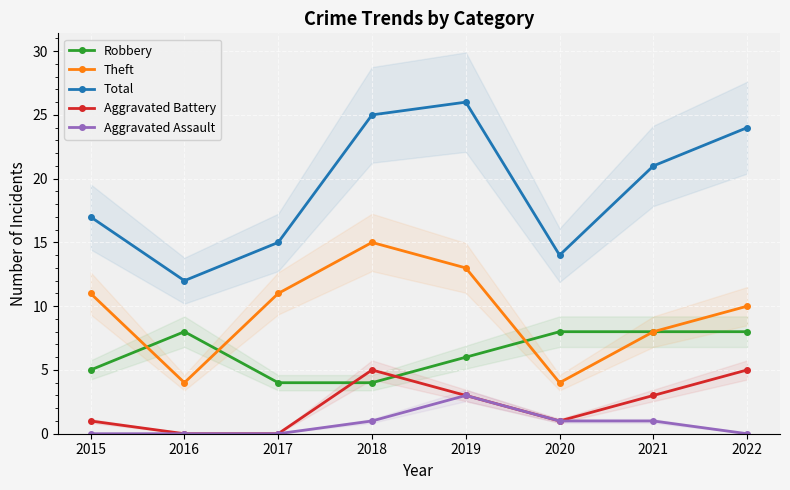

True or false: Aggravated Battery and Aggravated Assault intersect in this chart.

False